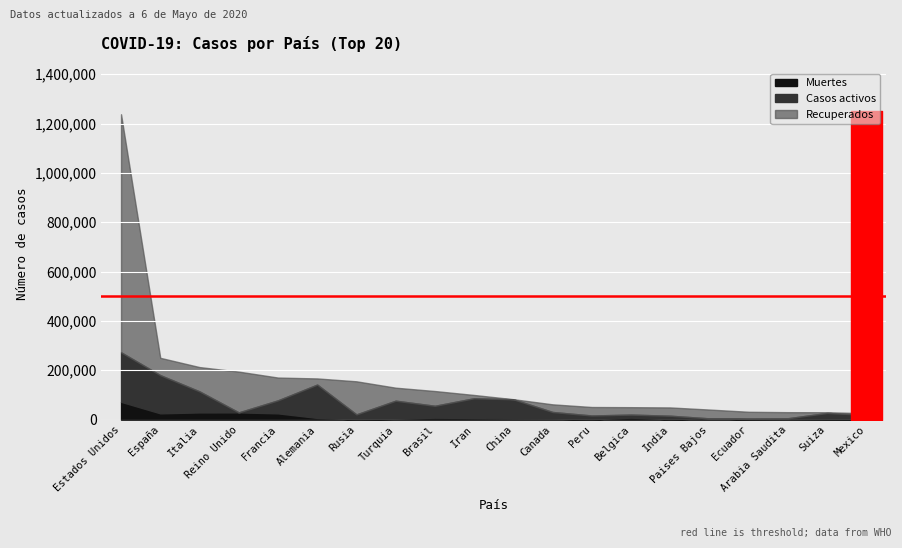

How many data points in Recuperados are above 34332?

9